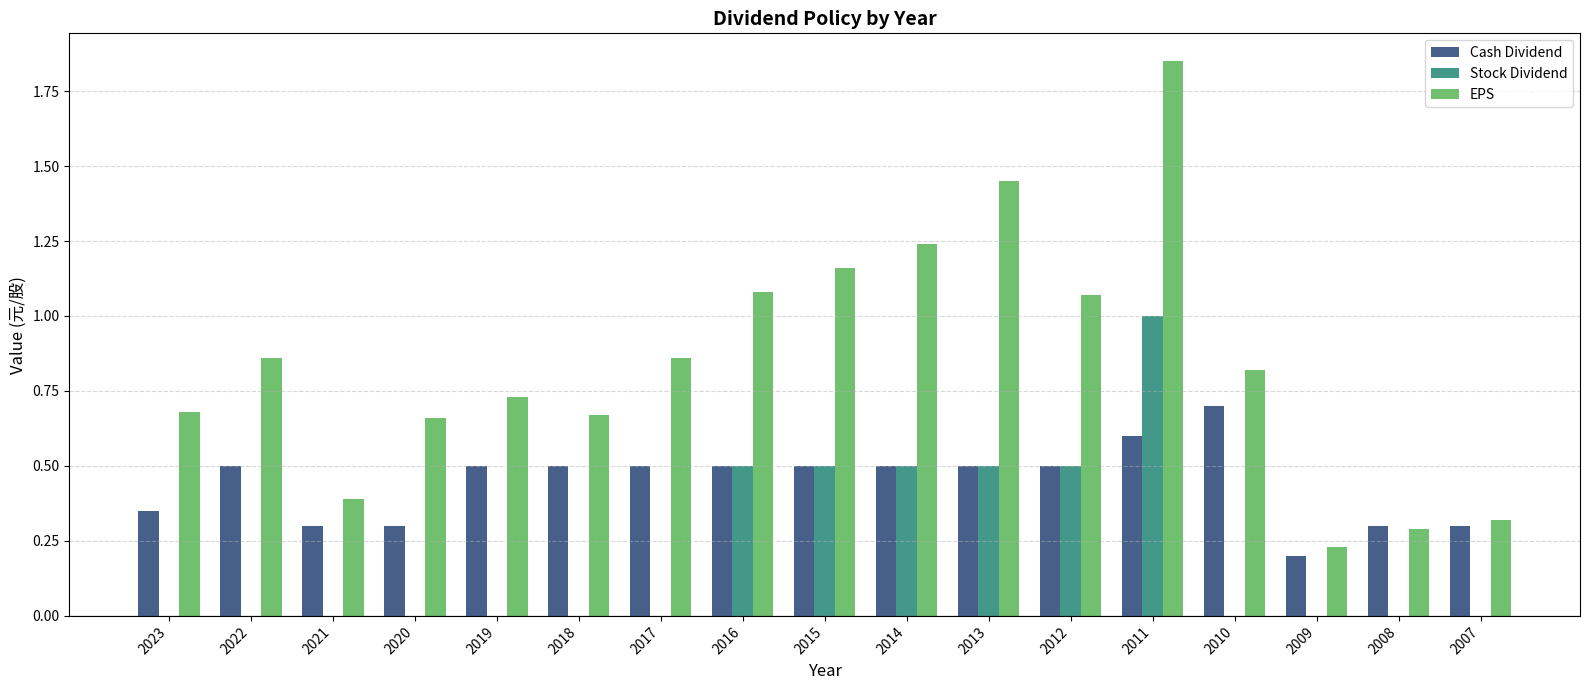

Which category has the highest value in the Stock Dividend series?

2011